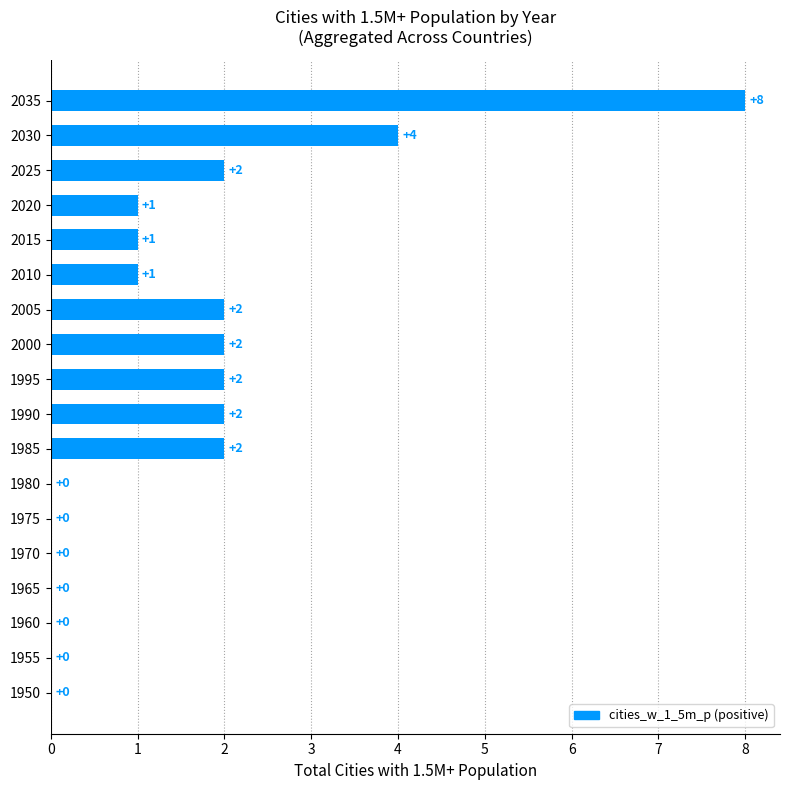

How many values are between 0 and 2?

16